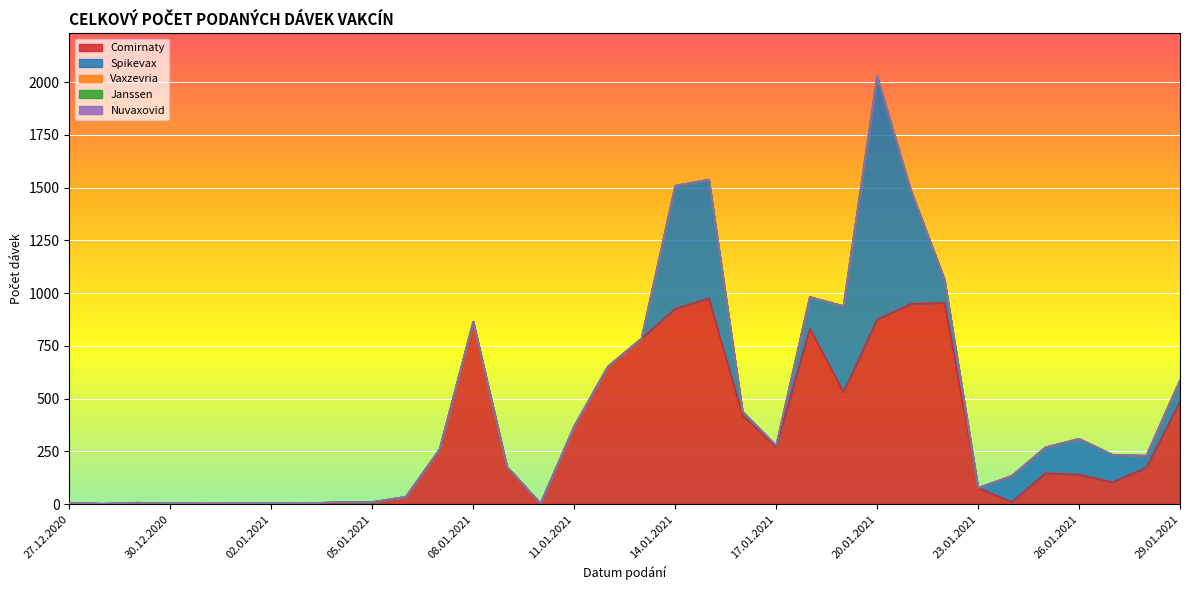

Which series has the largest total across all categories?

Comirnaty